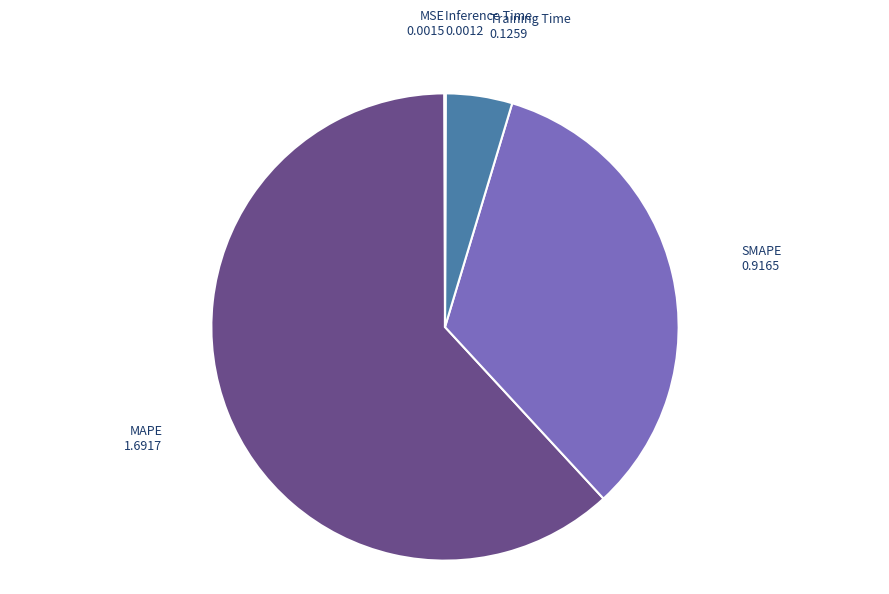

Count the number of slices in the pie.

5